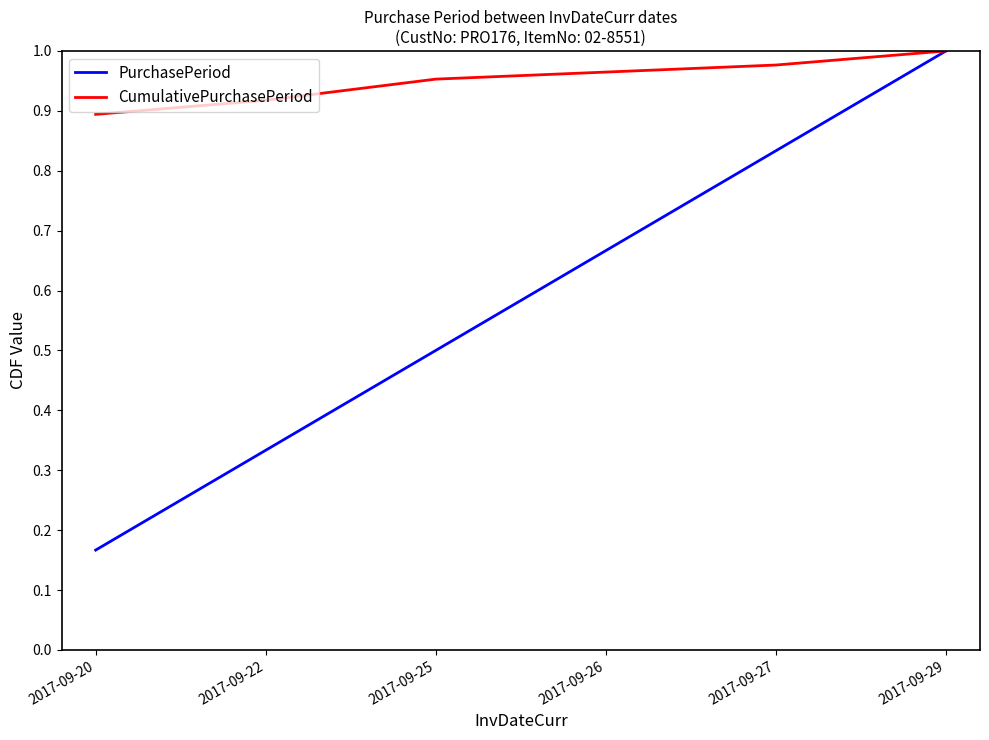

Which category has the lowest value in the PurchasePeriod series?

2017-09-20